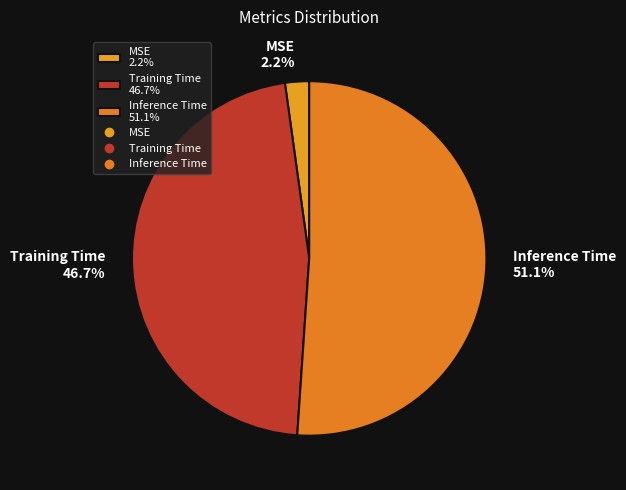

Which slice is the smallest?

MSE